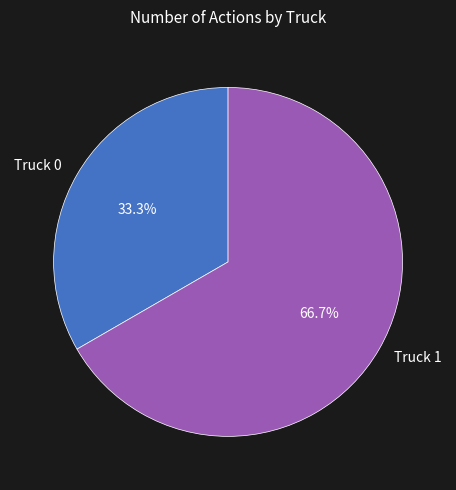

Between Truck 1 and Truck 0, which is larger?

Truck 1